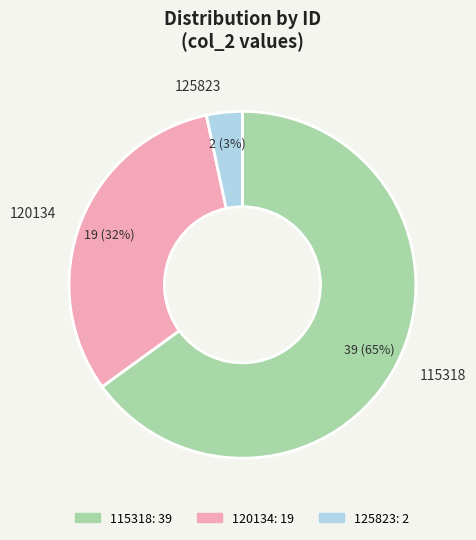

Which slice is the smallest?

125823